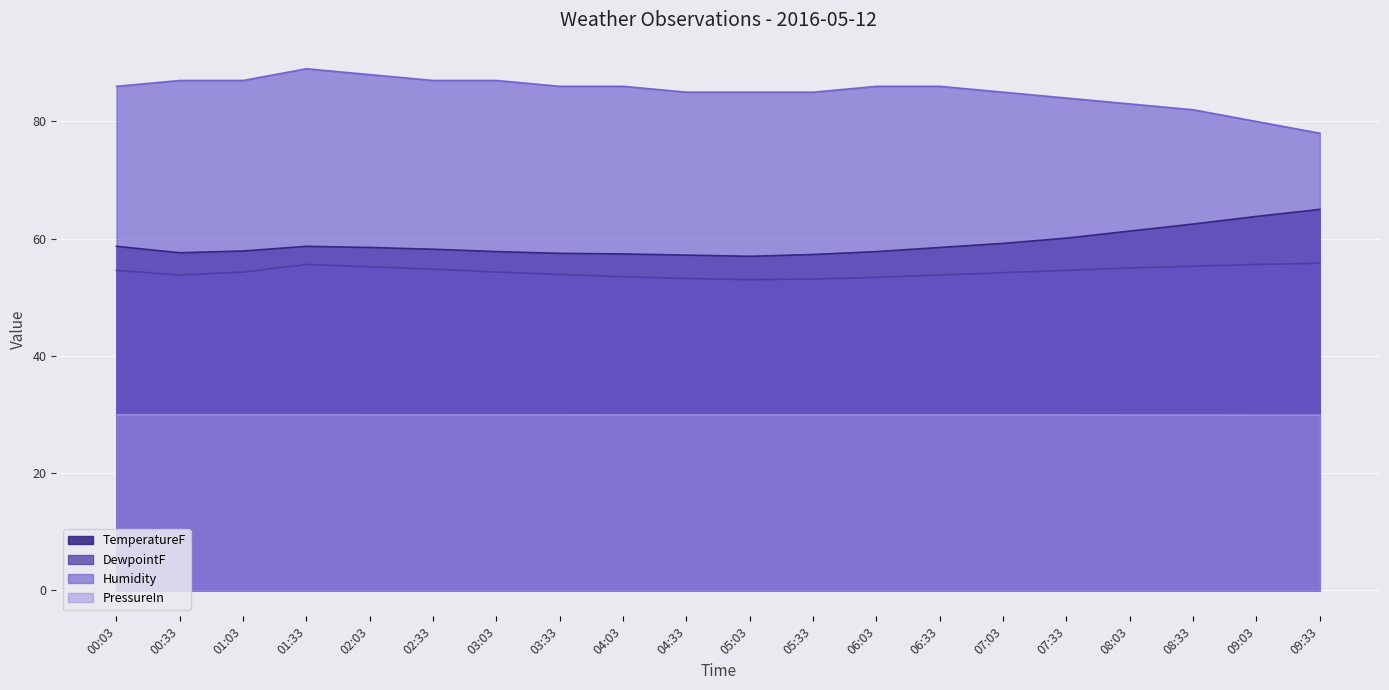

Rank the series by their maximum value, from highest to lowest.

Humidity, TemperatureF, DewpointF, PressureIn